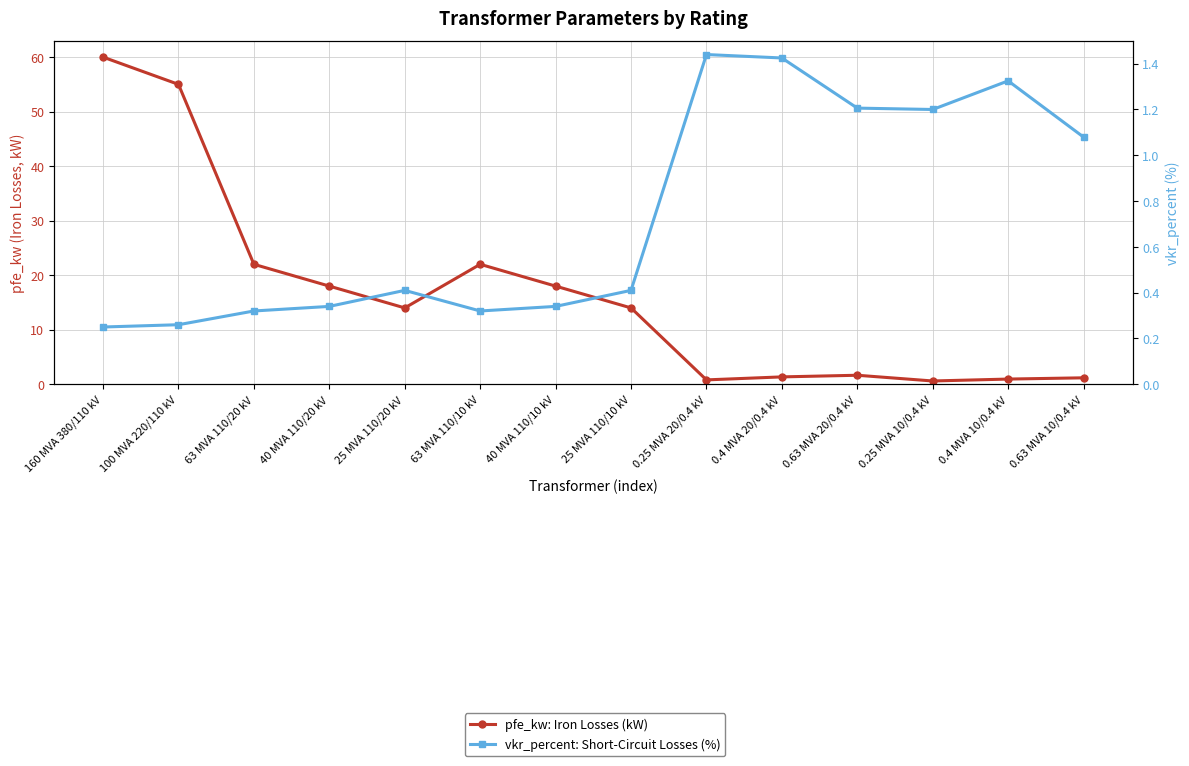

At which category is the sum across all series the highest?

160 MVA 380/110 kV